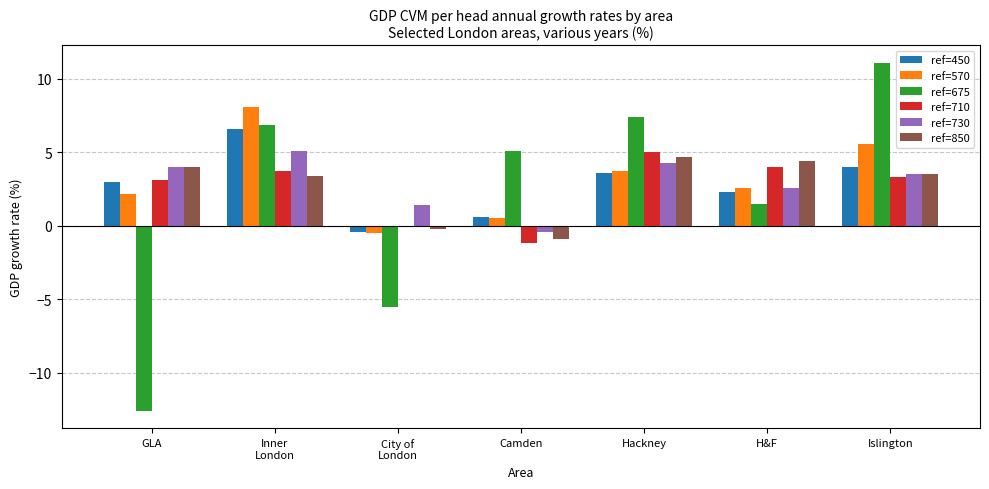

True or false: ref=710 has a value of 0.9 at Islington.

False